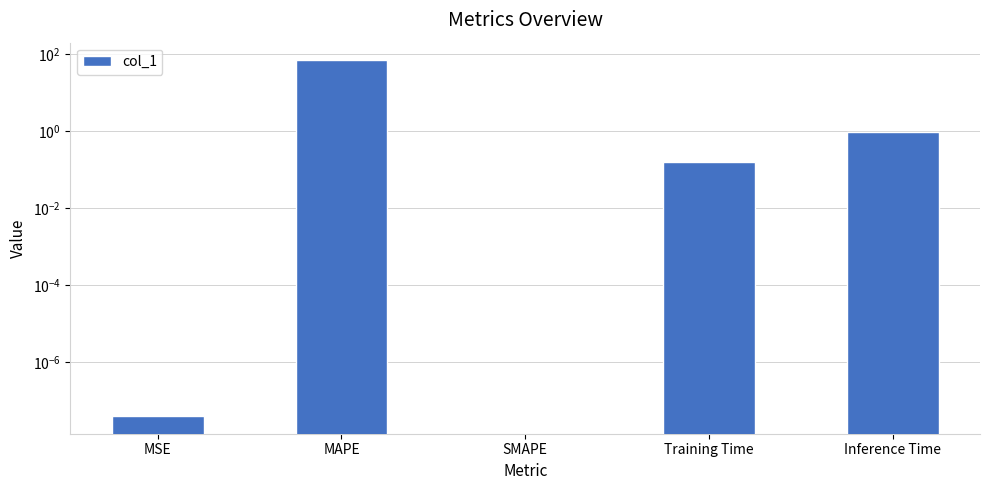

What is the greatest value displayed?

68.2